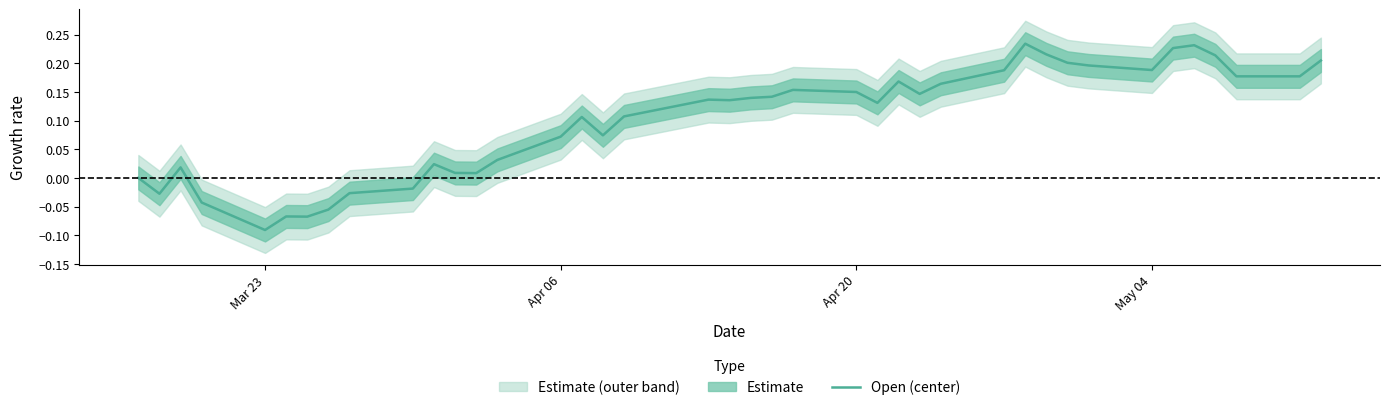

What is the maximum value shown in the chart?

0.2